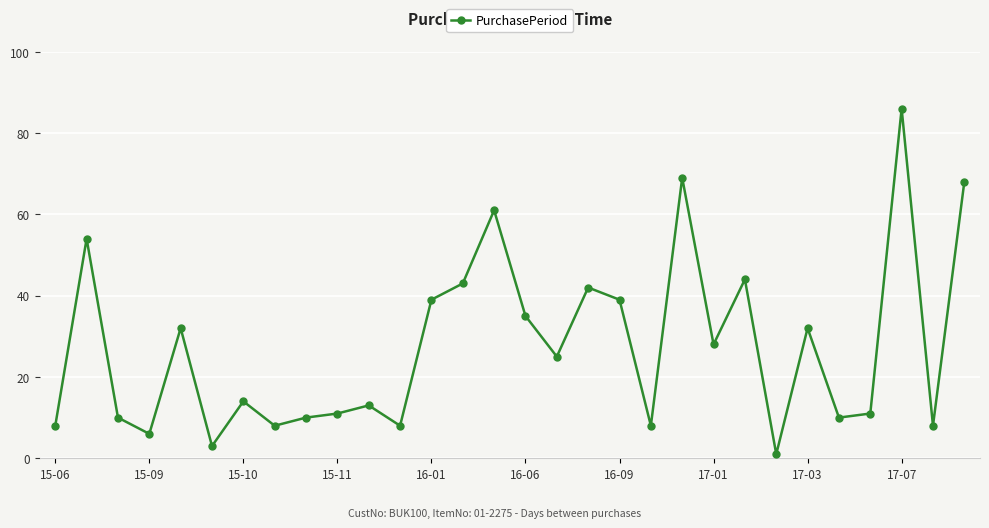

Reading left to right, extract all data points from this chart.

8	54	10	6	32	3	14	8	10	11	13	8	39	43	61	35	25	42	39	8	69	28	44	1	32	10	11	86	8	68